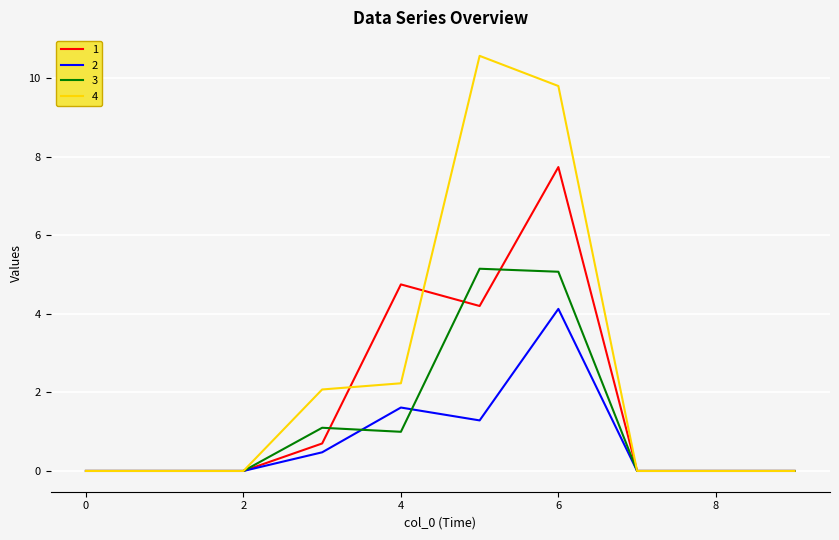

What is the maximum value for 1?

7.7